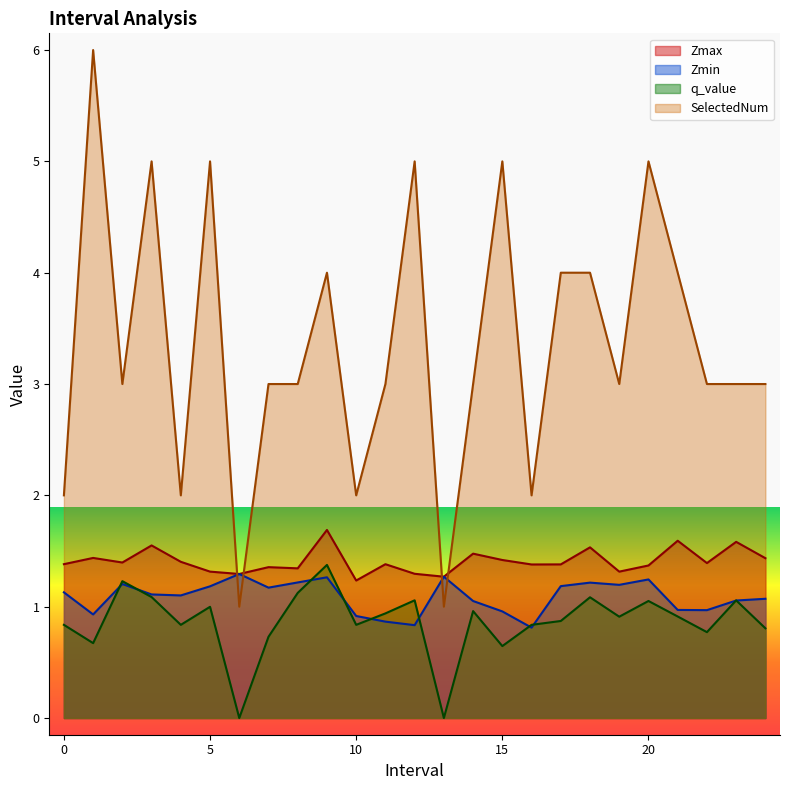

At 1, list the series in order from smallest to largest.

q_value, Zmin, Zmax, SelectedNum